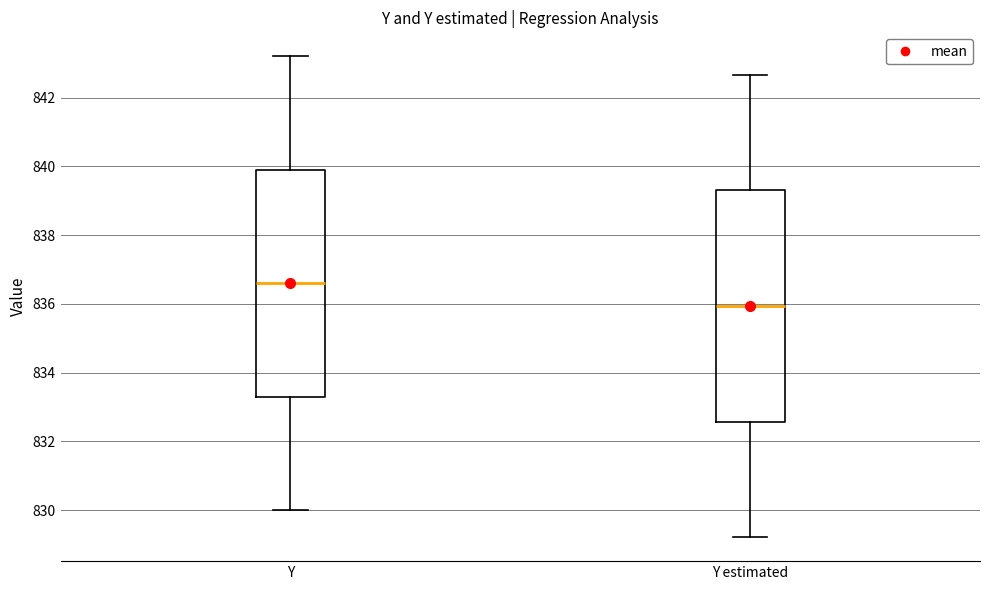

Which box's median line is the lowest?

Y estimated